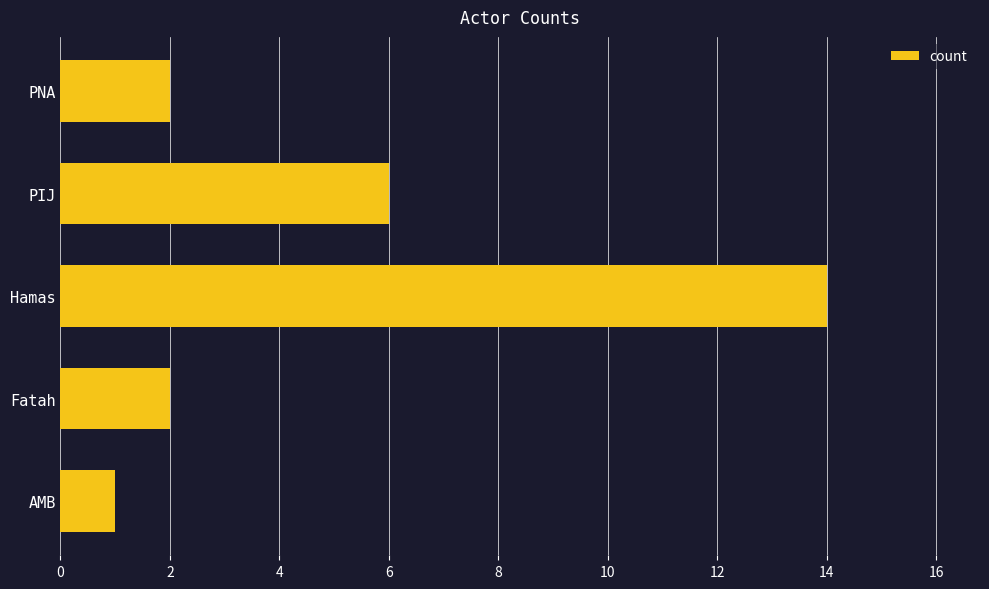

How many bars are there in total?

5